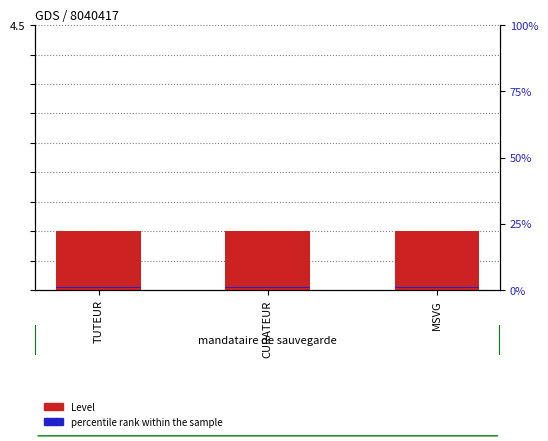

Is it true that Level equals 1.0 at MSVG?

True